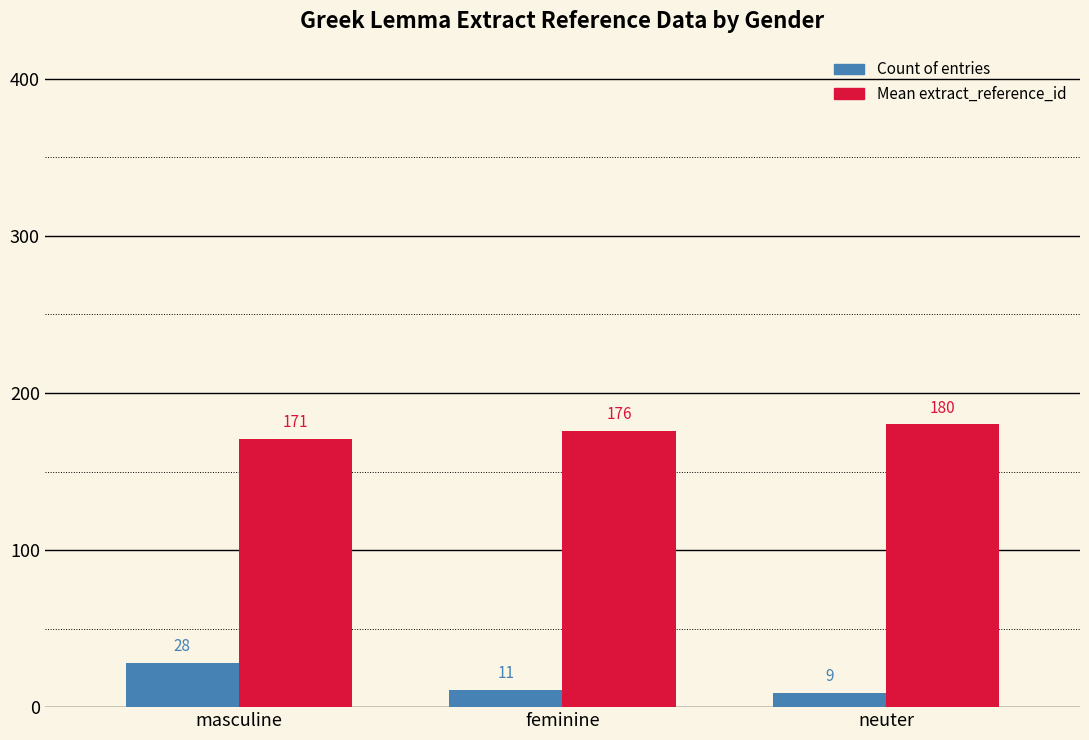

What is the lowest value of the Mean extract_reference_id series?

171